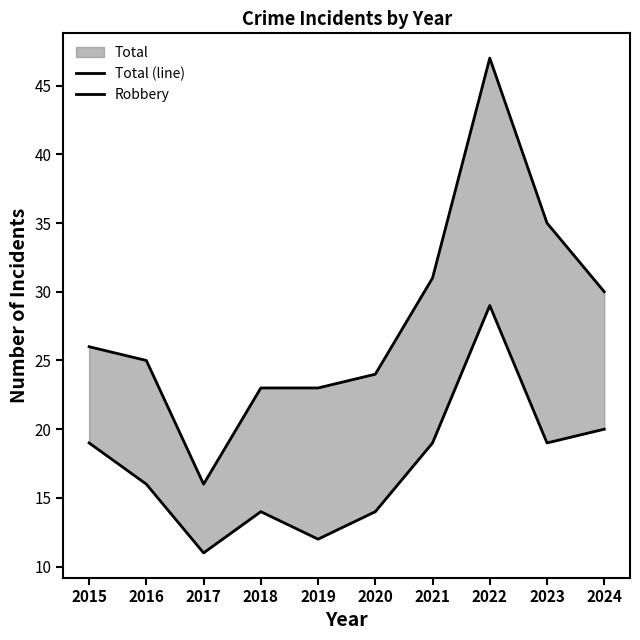

What is the maximum value for Total (line)?

47